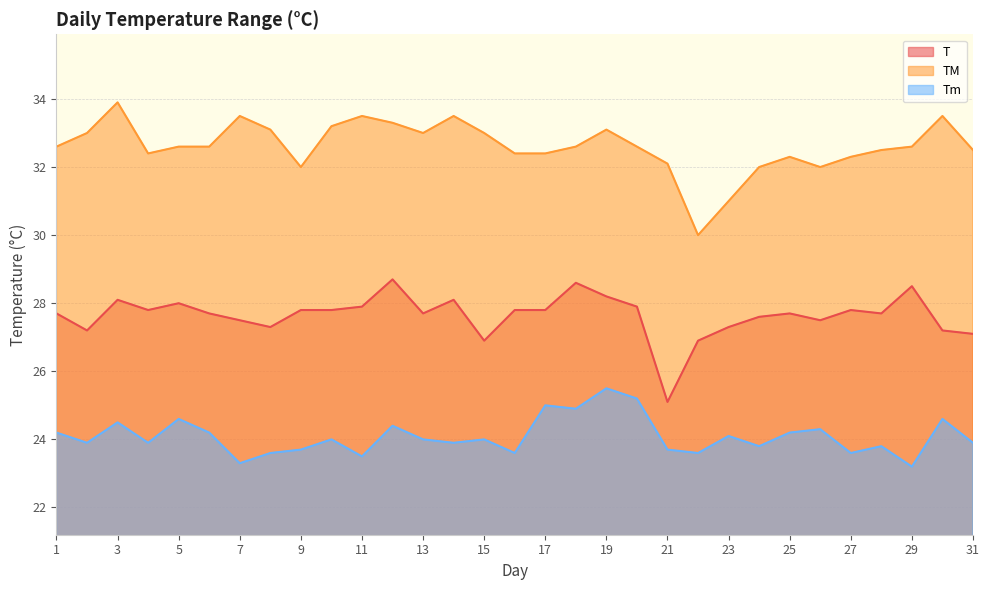

What is the difference between the Tm values at 17 and 8?

1.4